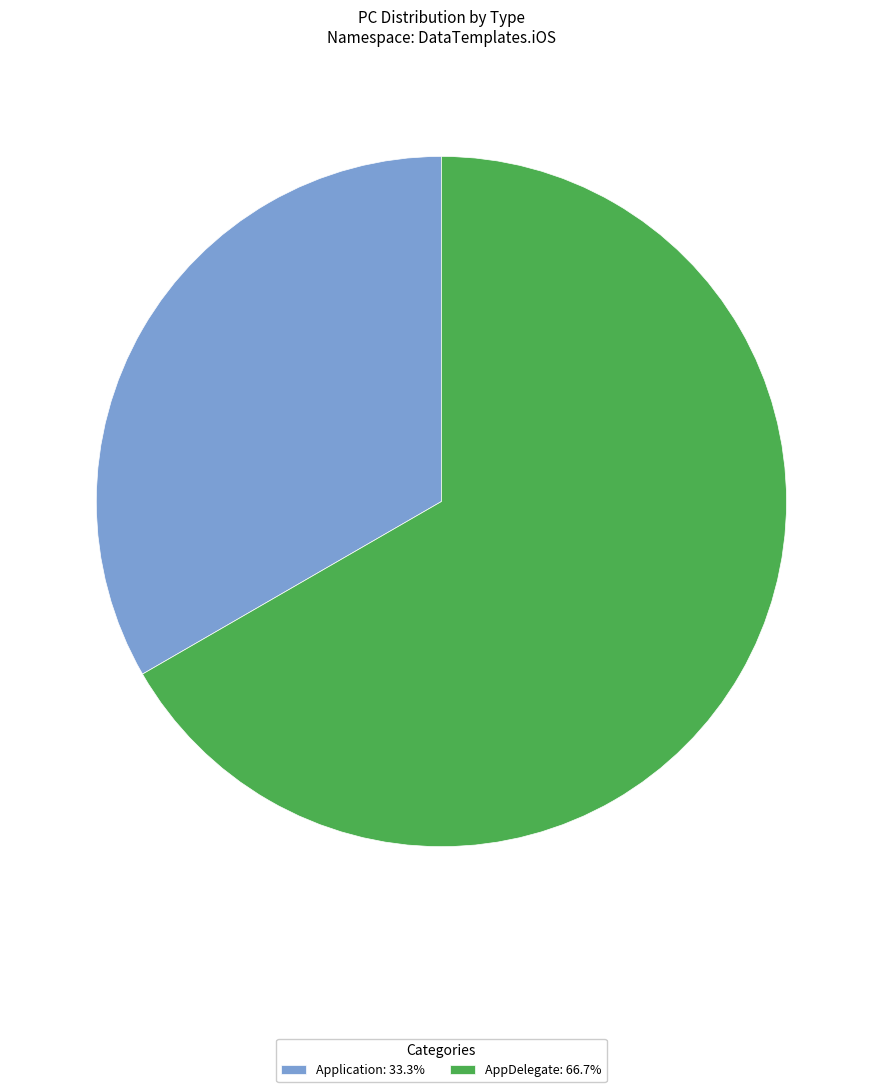

Does any single category account for the majority?

Yes